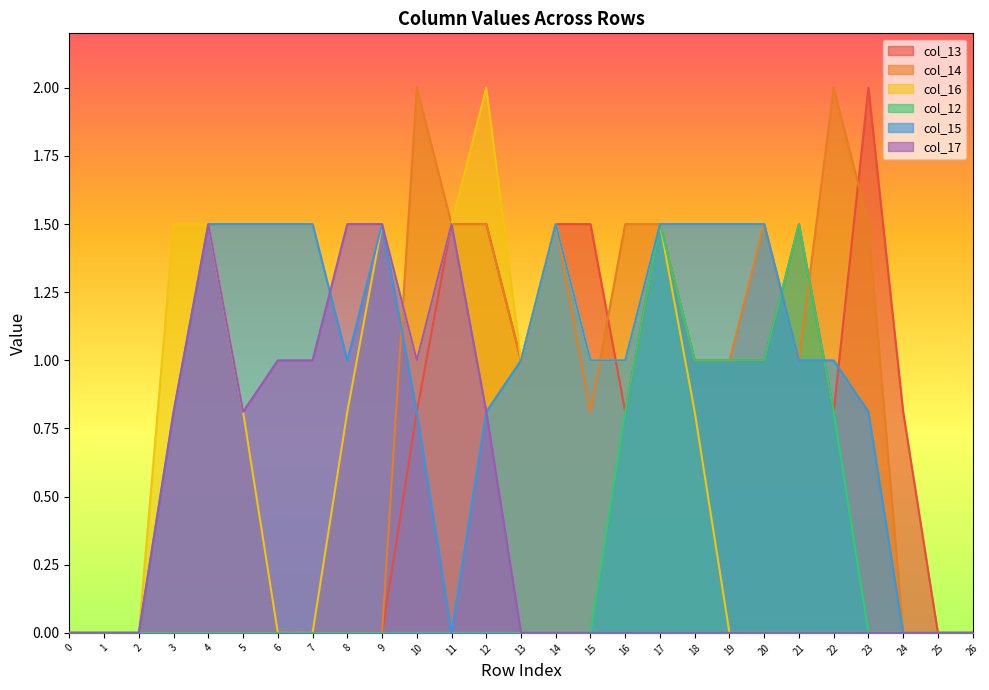

How many interior local peaks does the col_14 series have?

4